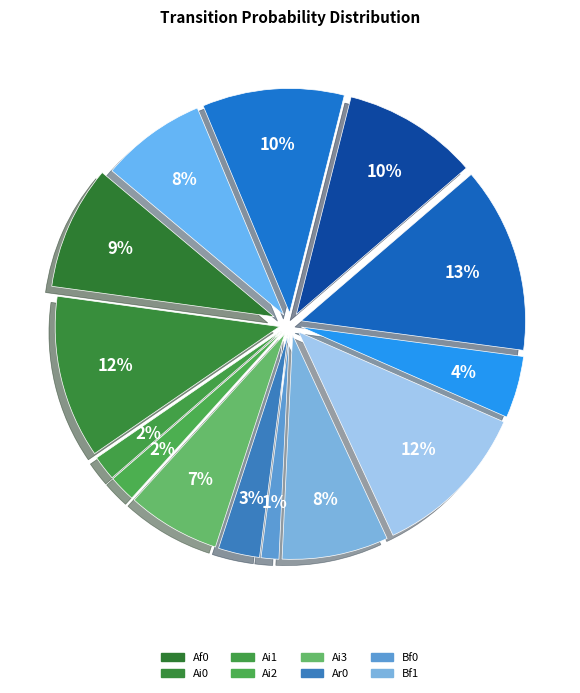

To the nearest percent, what is the difference between the largest and smallest slice percentages?

12%